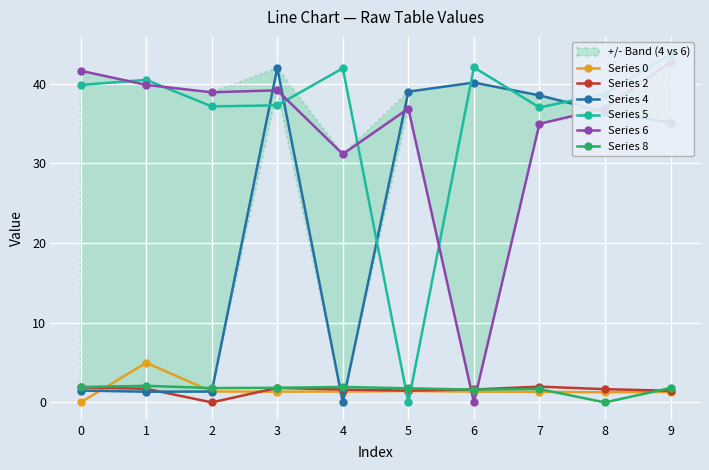

Read the Series 5 value at 1.

40.5